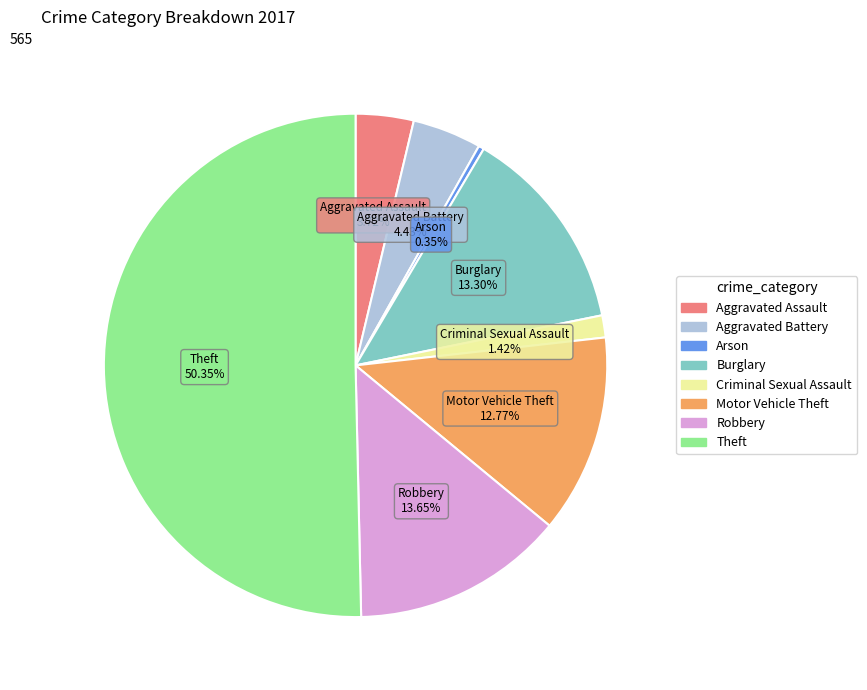

What portion of the pie excludes Arson?

99.6%